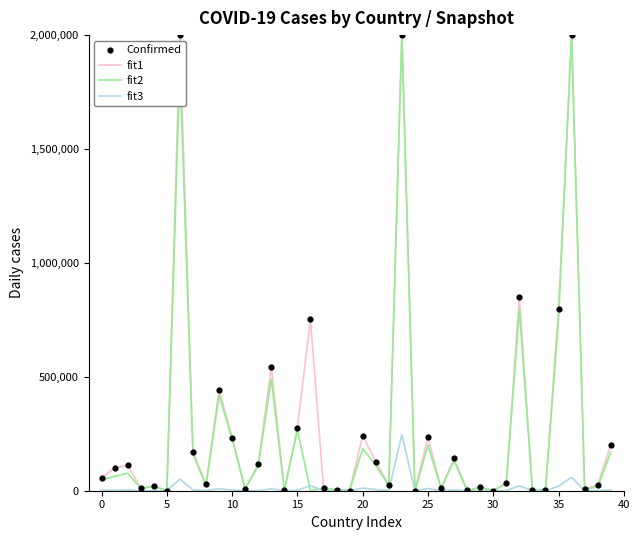

Which series has the largest range (max minus min)?

fit2